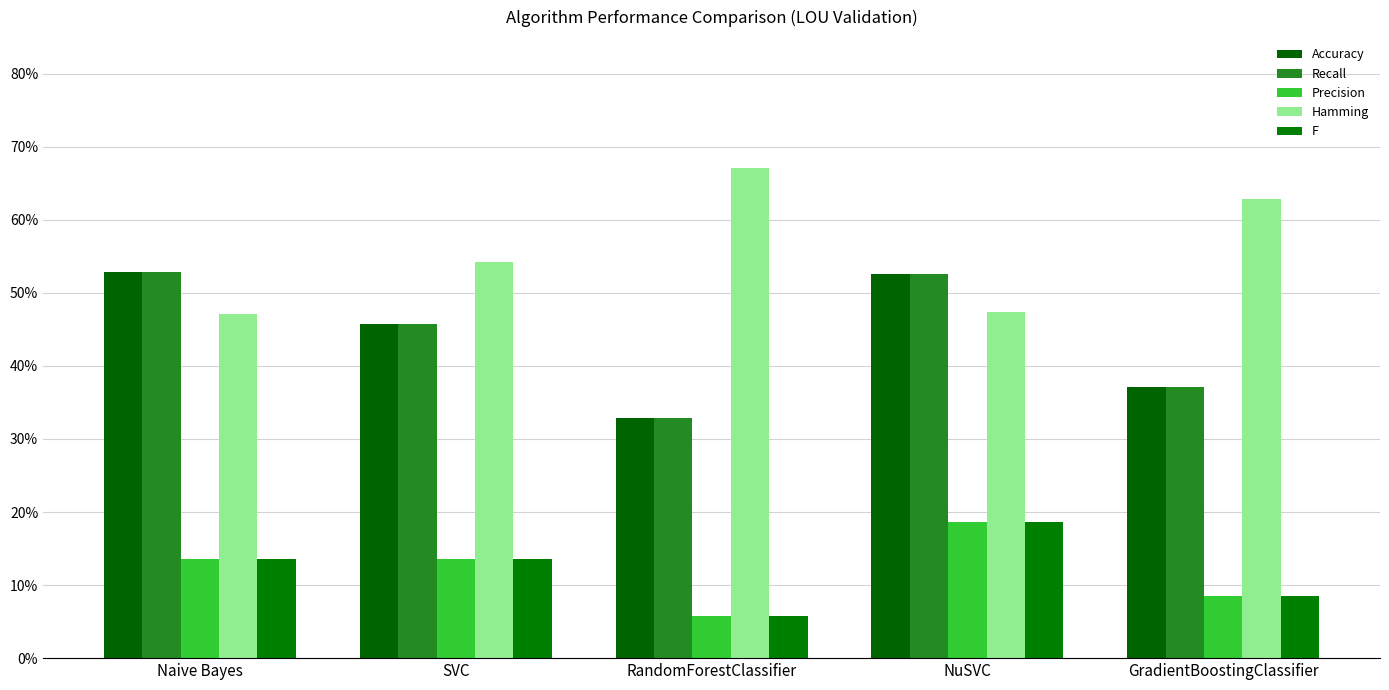

Which label corresponds to the largest value in the chart?

RandomForestClassifier